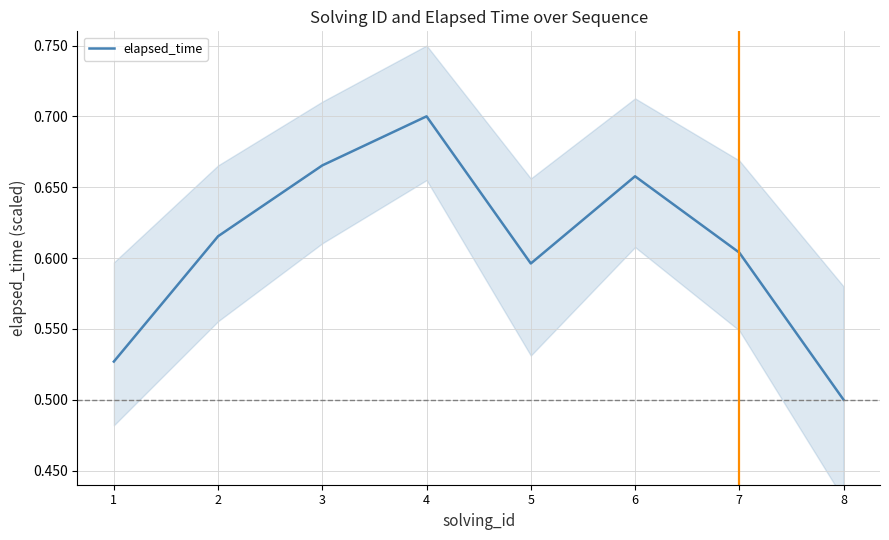

Reading left to right, transcribe all the data shown in this chart.

1=0.5	2=0.6	3=0.7	4=0.7	5=0.6	6=0.7	7=0.6	8=0.5